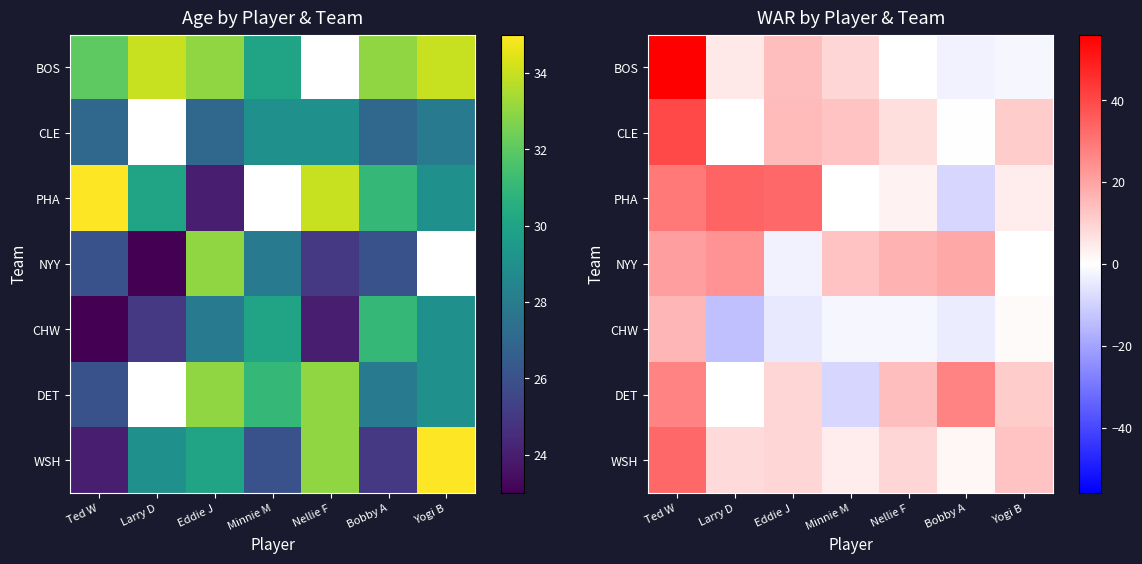

At Nellie F, list the series in order from largest to smallest.

BOS, NYY, DET, WSH, CLE, PHA, CHW